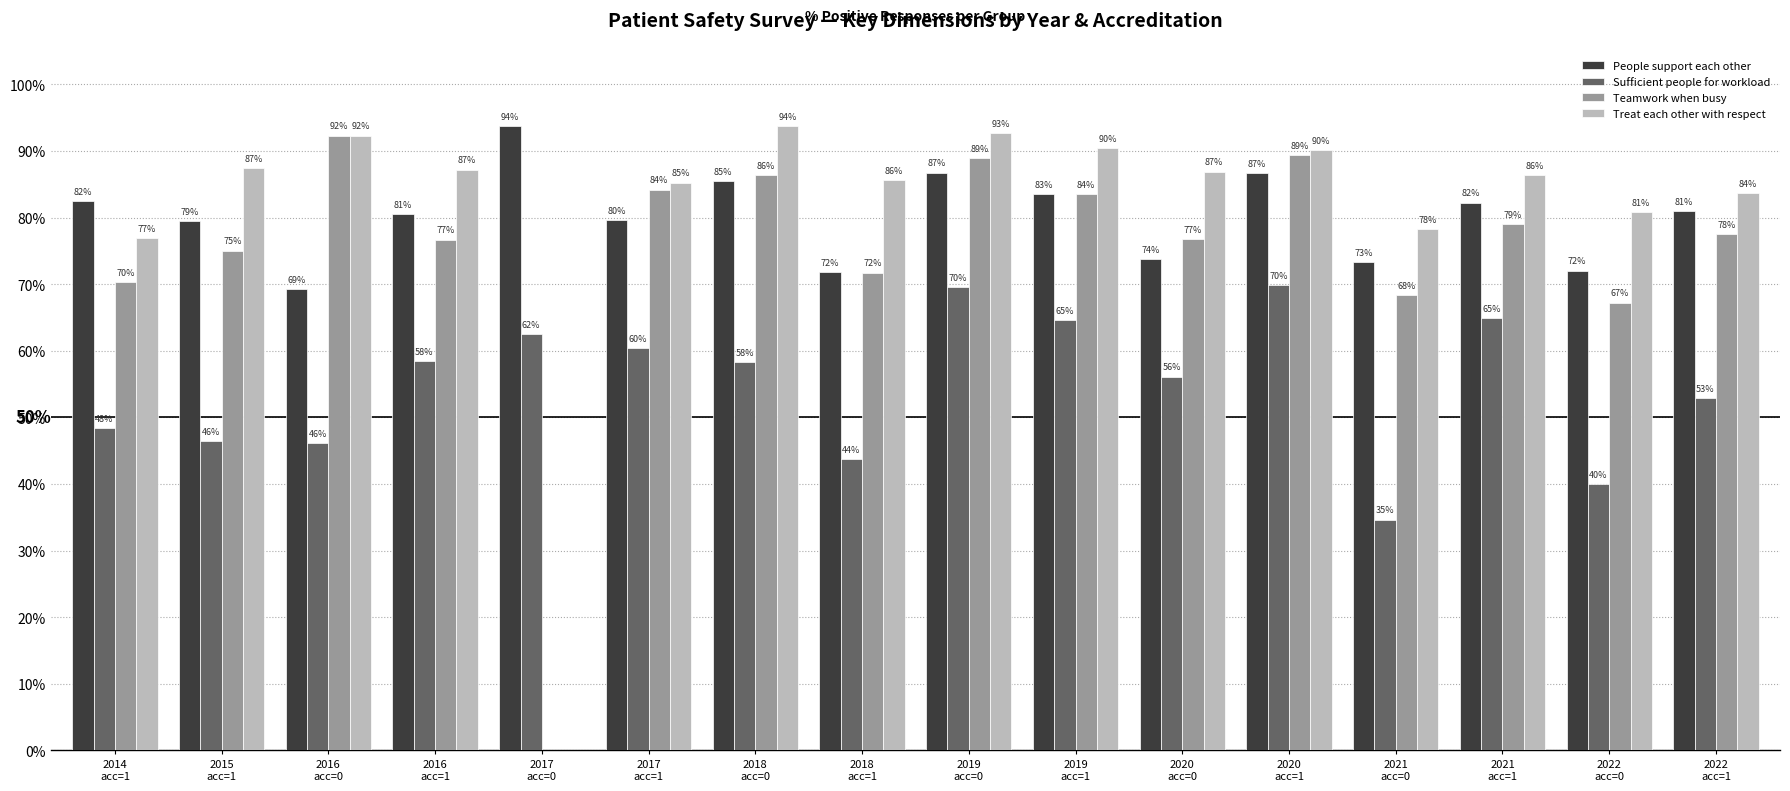

Which series has the largest total across all categories?

Treat each other with respect